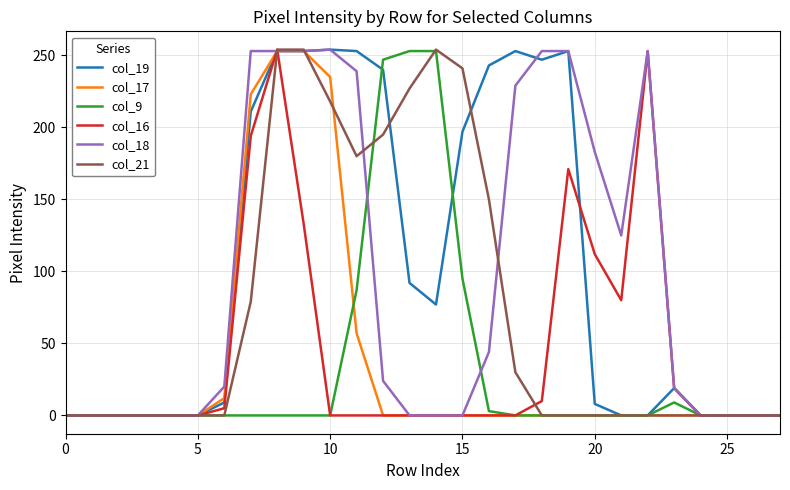

At which category is the sum across all series the highest?

8